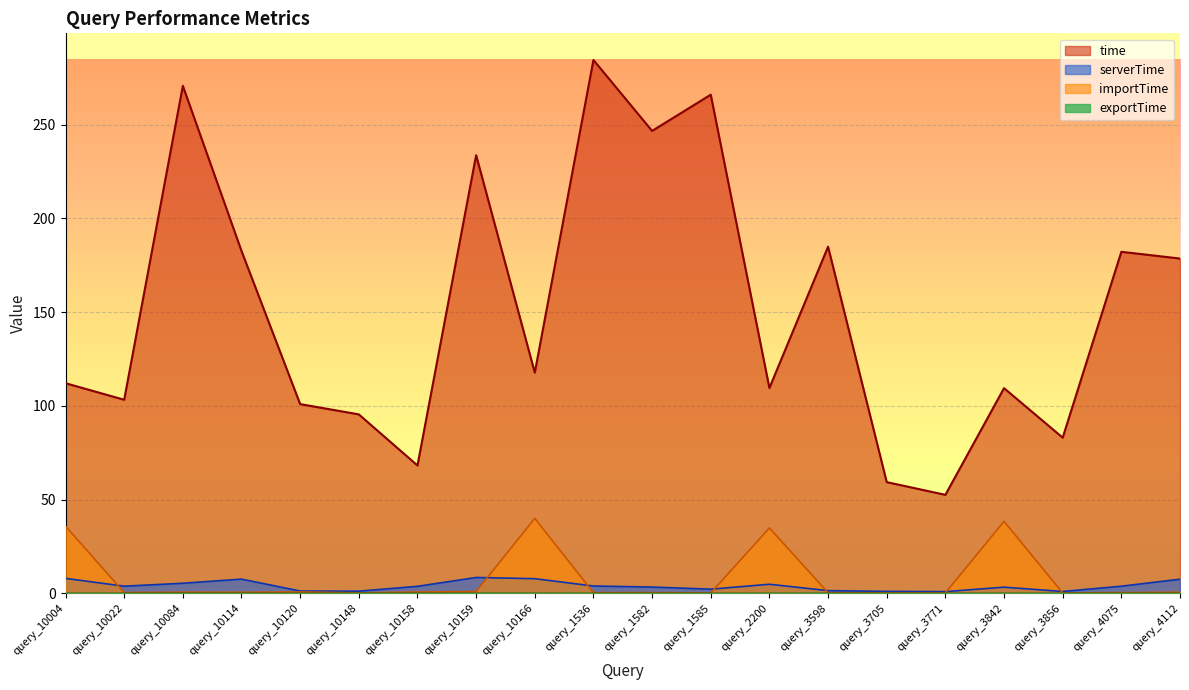

Reading right to left, what are all the values shown in this chart?

time: 178.6	182.1	83.0	109.4	52.5	59.3	184.9	109.5	265.9	246.6	284.4	117.7	233.7	68.2	95.4	100.9	182.6	270.7	103.2	112.1
serverTime: 7.6	3.8	1.0	3.3	0.9	1.1	1.5	4.9	2.2	3.4	3.9	7.8	8.5	3.8	1.2	1.2	7.6	5.4	3.8	8.0
importTime: 0.6	0.4	0.2	38.4	0.3	0.3	0.3	34.9	0.2	0.4	0.4	40.0	0.9	0.7	0.2	0.7	0.6	0.6	0.4	35.8
exportTime: 0.0	0.0	0.0	0.0	0.0	0.0	0.0	0.0	0.0	0.0	0.0	0.1	0.1	0.1	0.0	0.0	0.0	0.1	0.0	0.0